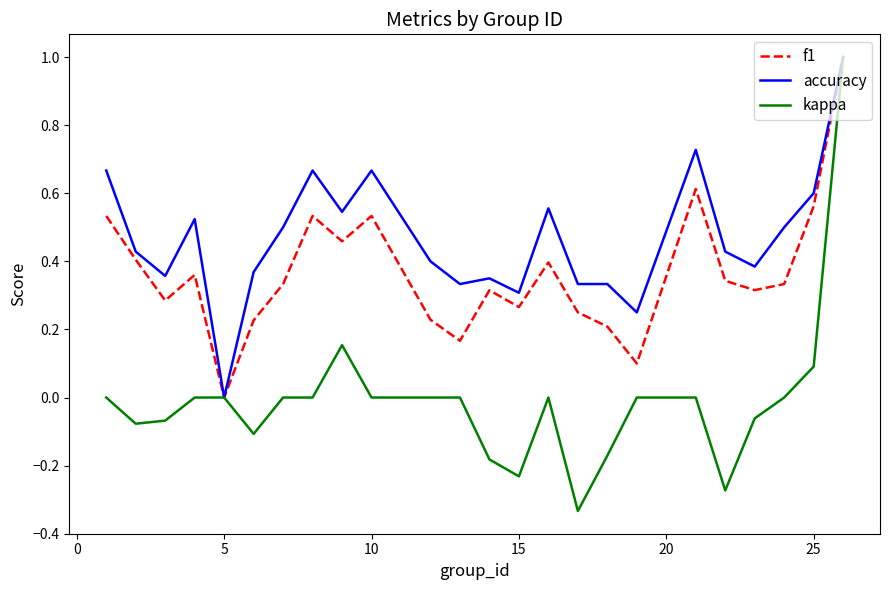

Rank the series by their average value, from highest to lowest.

accuracy, f1, kappa